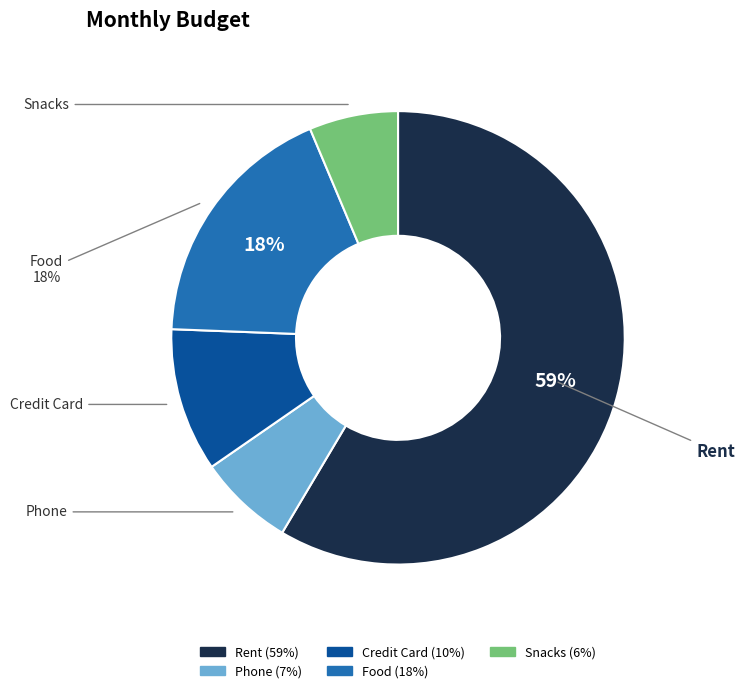

Which has a higher value, Food or Rent?

Rent